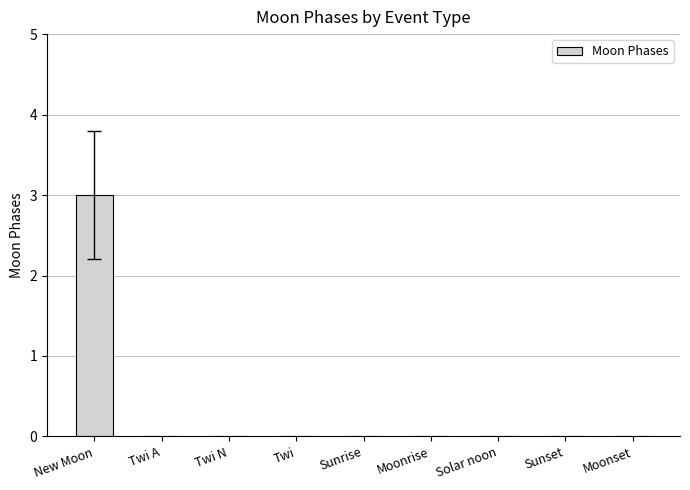

The value at Sunset is 0. True or false?

True